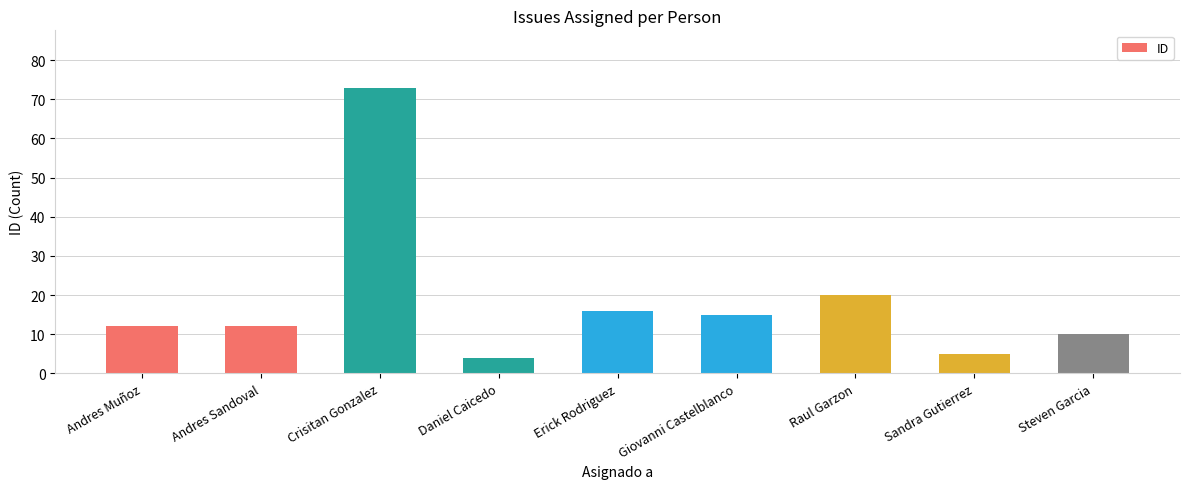

What is the sum of the values at Sandra Gutierrez and Crisitan Gonzalez?

78